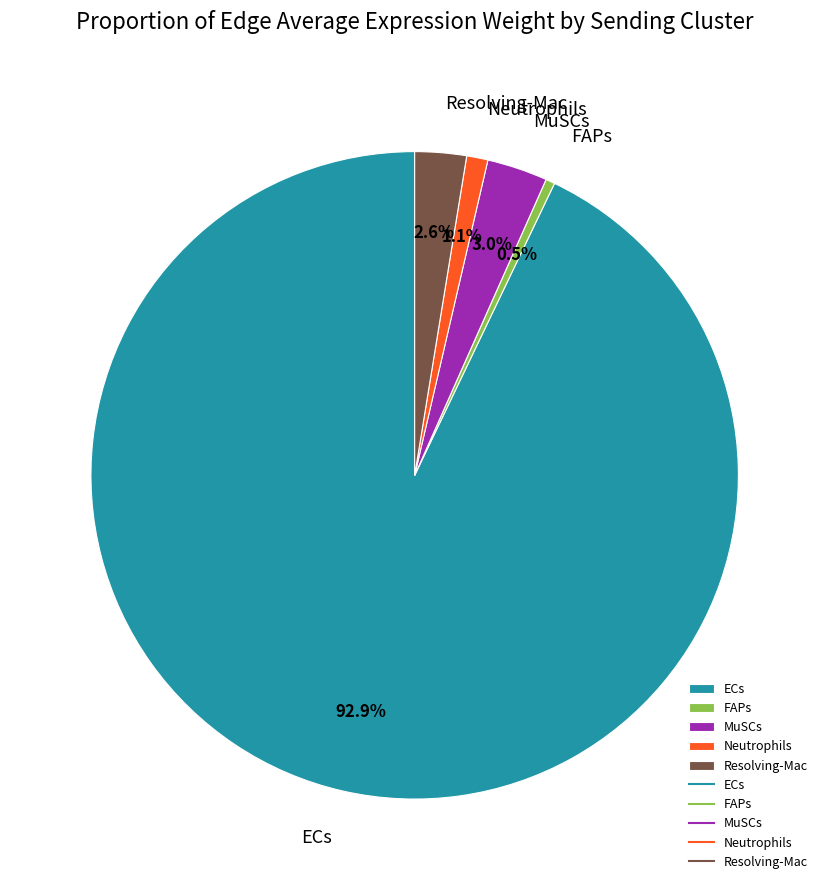

Which has a higher value, MuSCs or ECs?

ECs